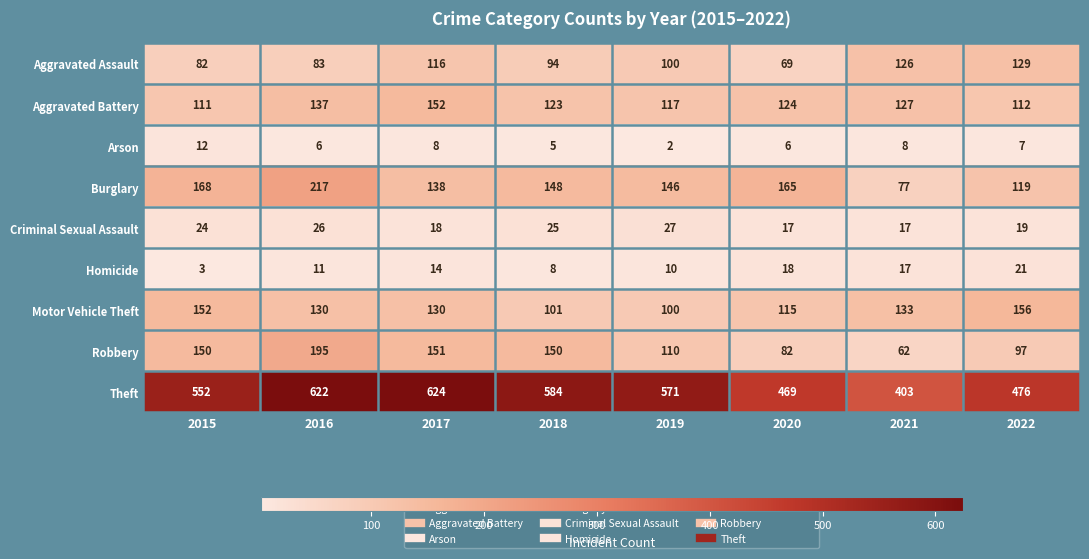

List the labels in order of Aggravated Battery value, largest first.

2017, 2016, 2021, 2020, 2018, 2019, 2022, 2015